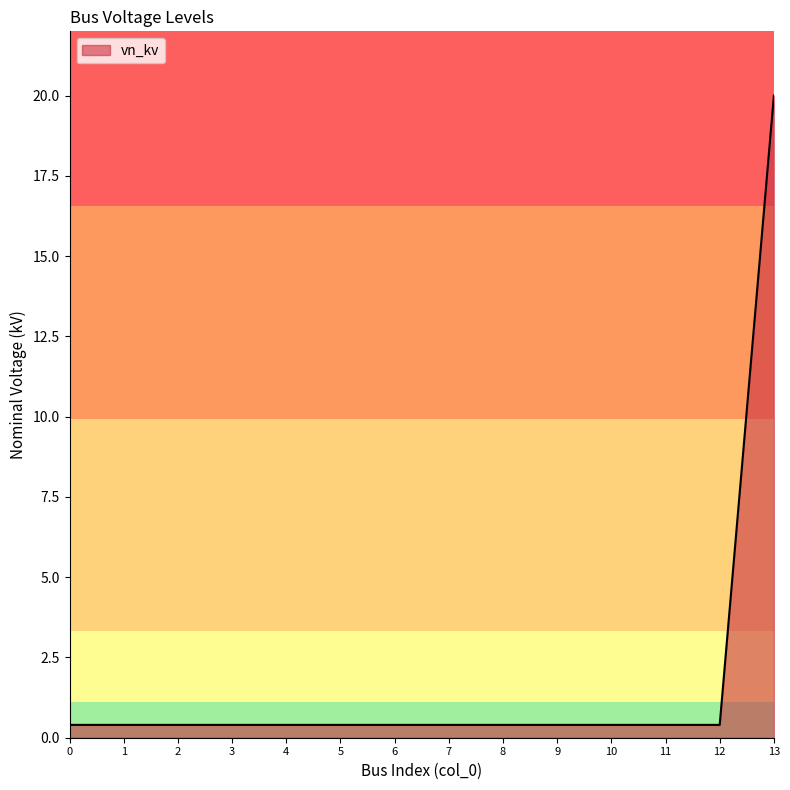

The value at 0 is 0.1. True or false?

False